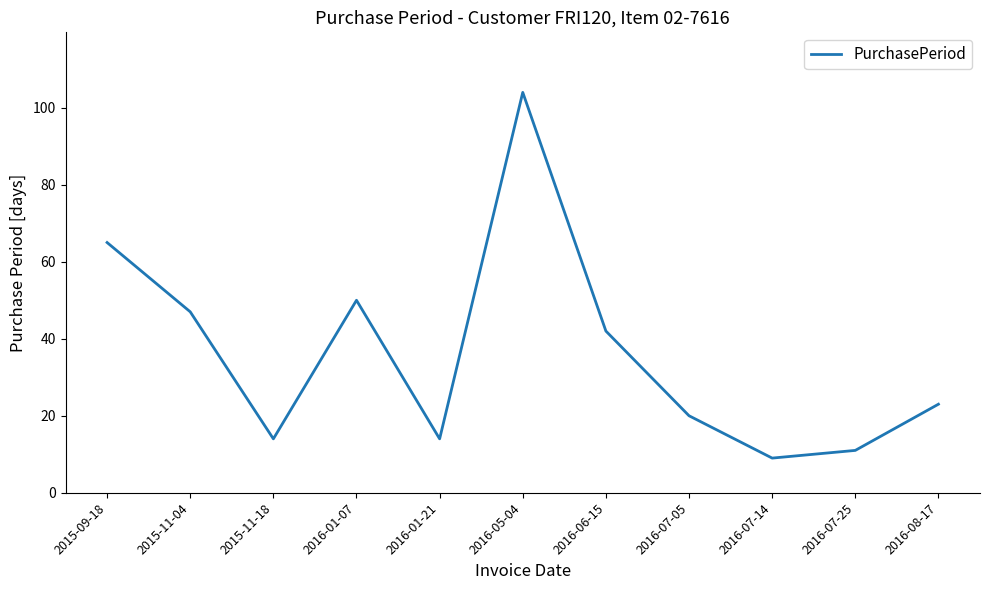

Read the value at 2016-01-21, to the nearest 5.

15